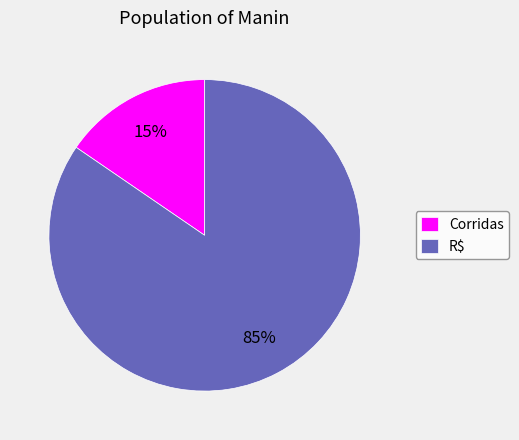

How many slices are in this pie chart?

2